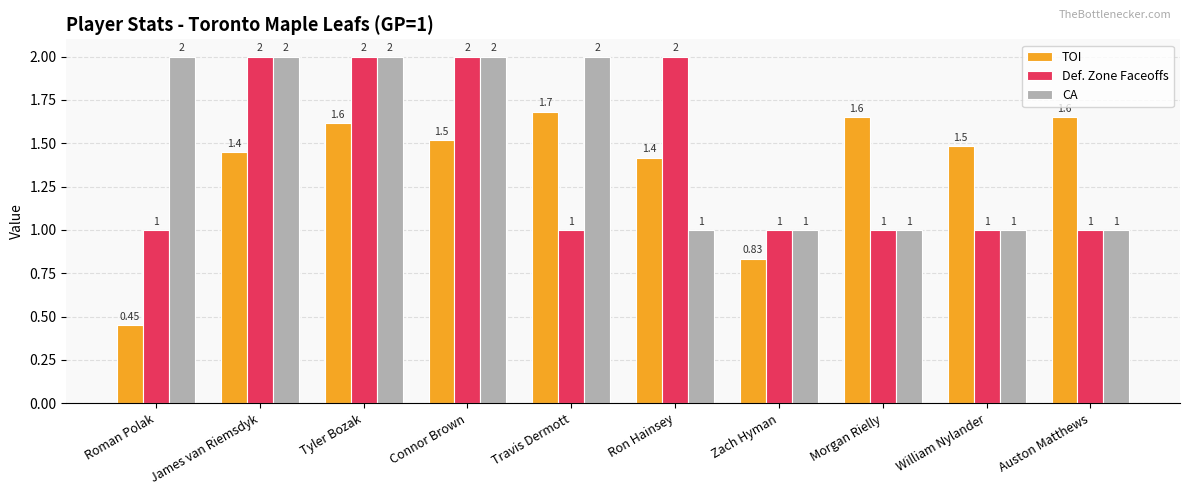

Is the value of CA at Tyler Bozak greater than the value of TOI at Morgan Rielly?

Yes